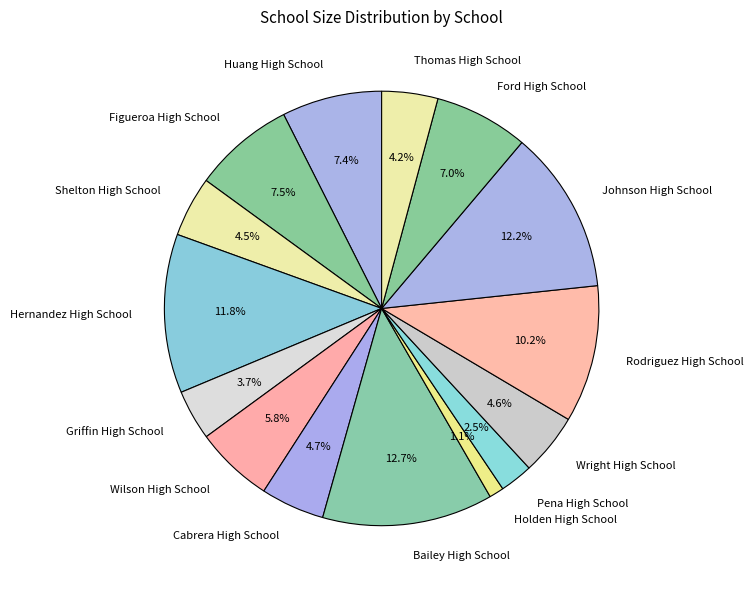

To the nearest percent, what is the combined percentage of Bailey High School and Figueroa High School?

20%